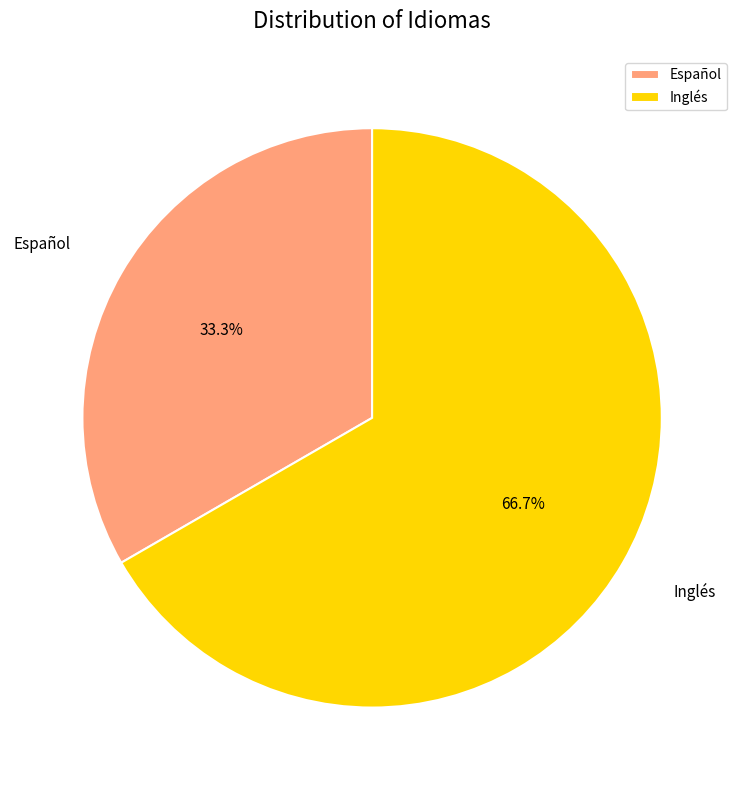

To the nearest percent, what portion does Inglés represent?

67%